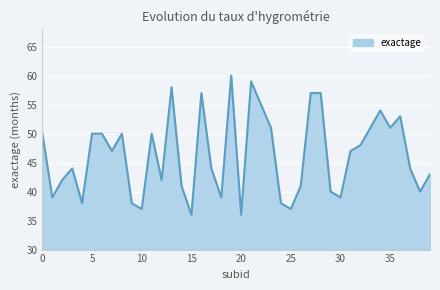

What is the maximum value shown in the chart?

60